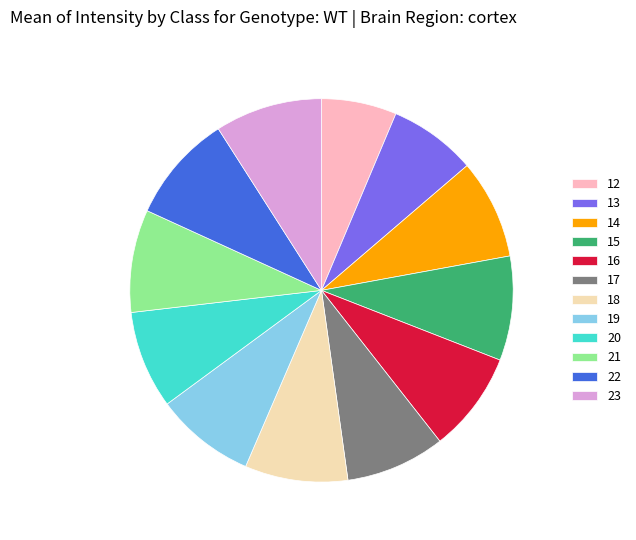

Is there a majority slice in this chart?

No